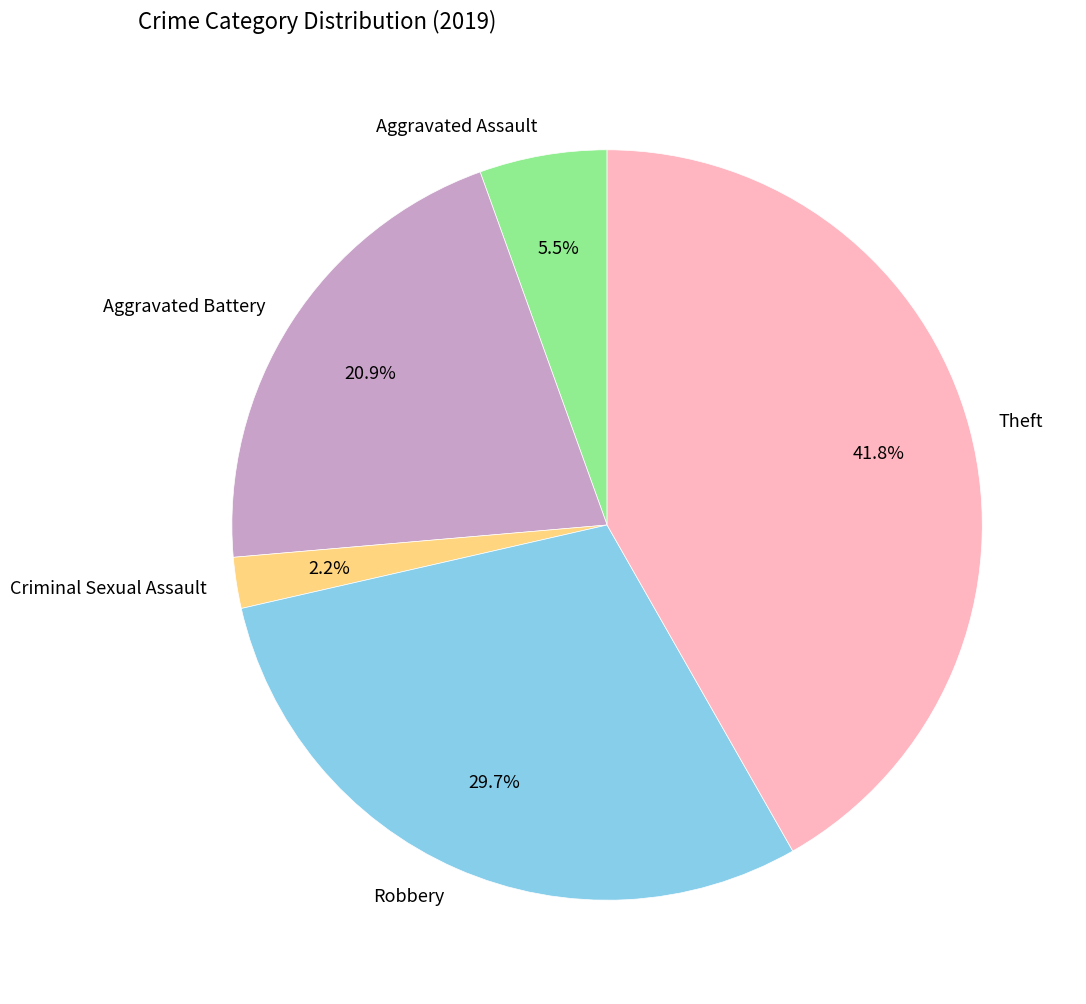

Combined, what portion of the pie is Robbery and Aggravated Assault?

35.2%